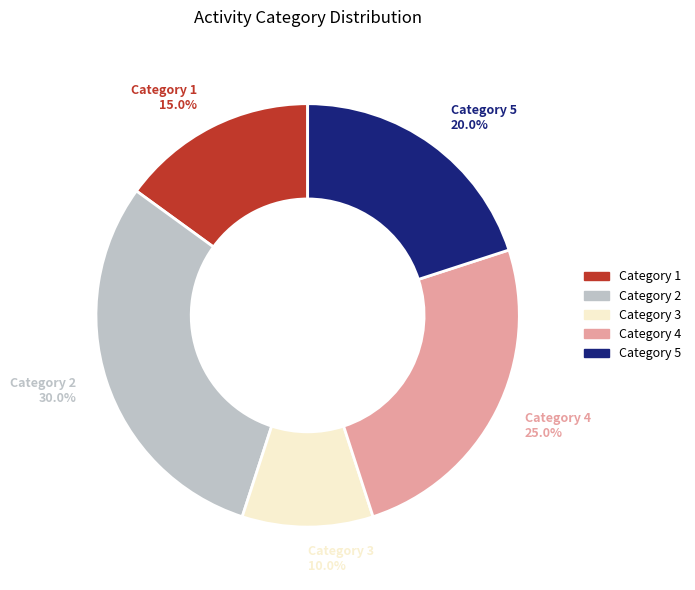

Does any single category account for the majority?

No